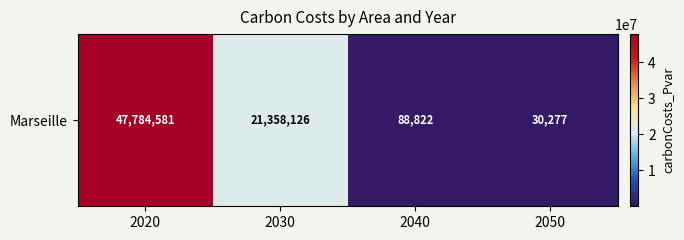

Approximately how many times larger is the value at 2030 compared to 2020?

0.4